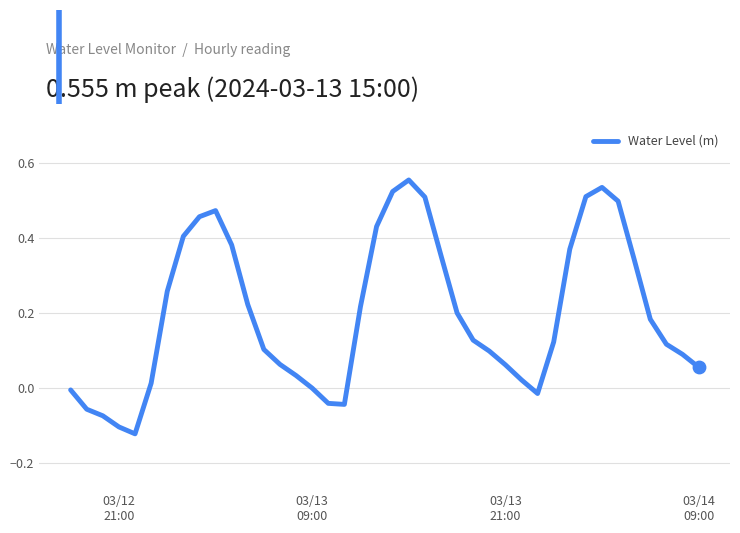

What is the difference between the maximum and minimum values?

0.7